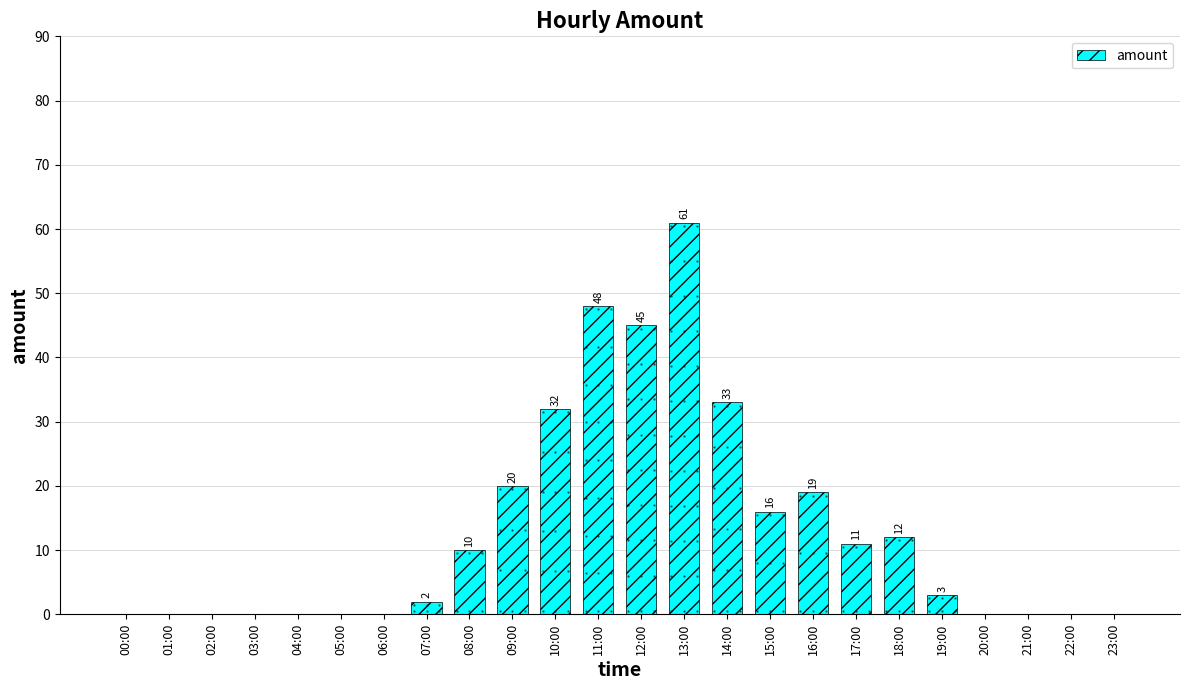

Reading left to right, what are all the values shown in this chart?

0	0	0	0	0	0	0	2	10	20	32	48	45	61	33	16	19	11	12	3	0	0	0	0